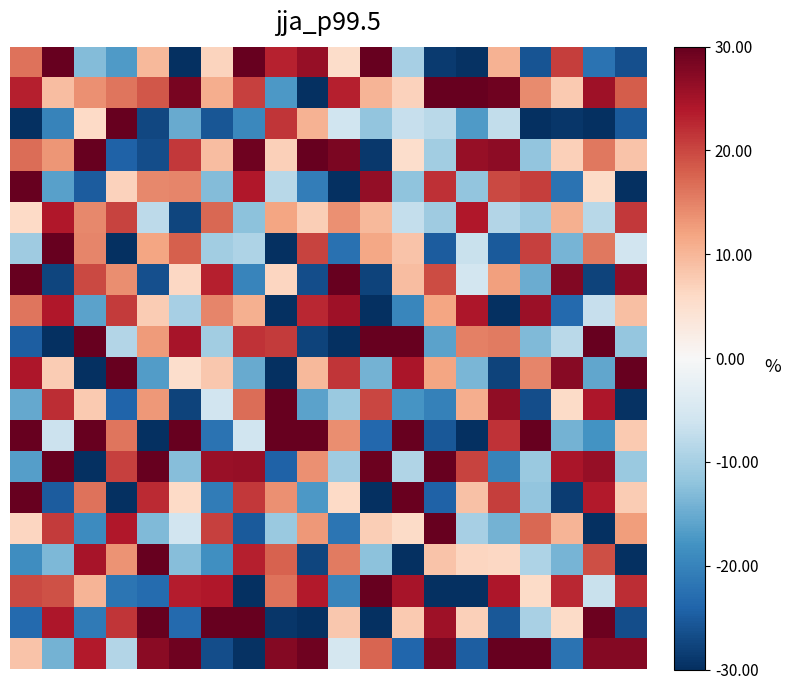

At how many categories does at least one series exceed 3?

20